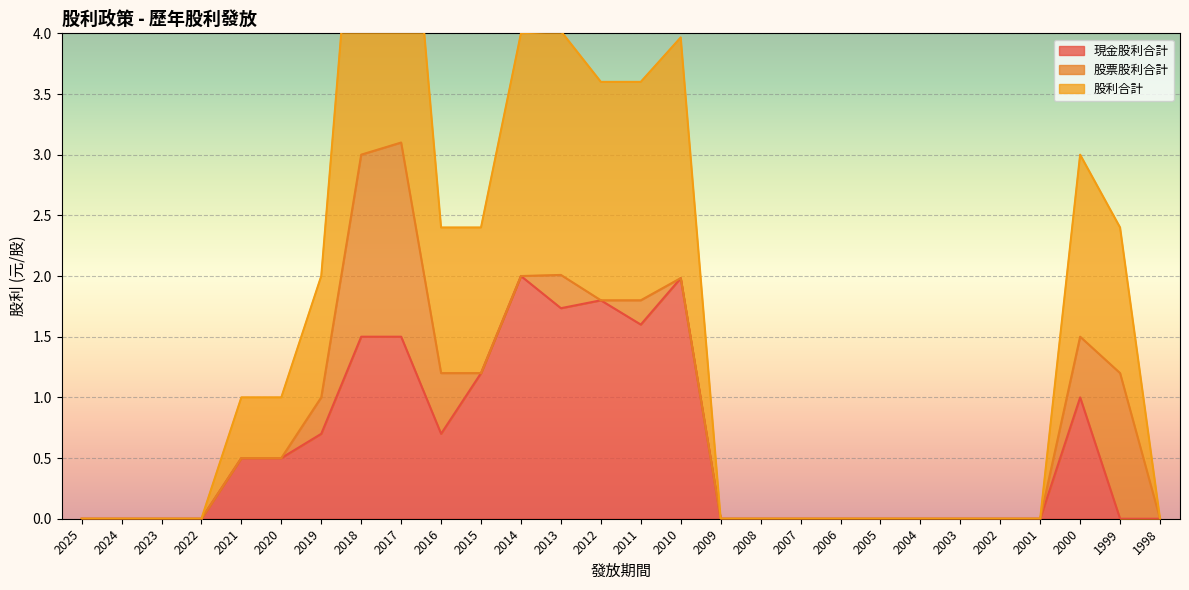

Read the 現金股利合計 value at 2020.

0.5